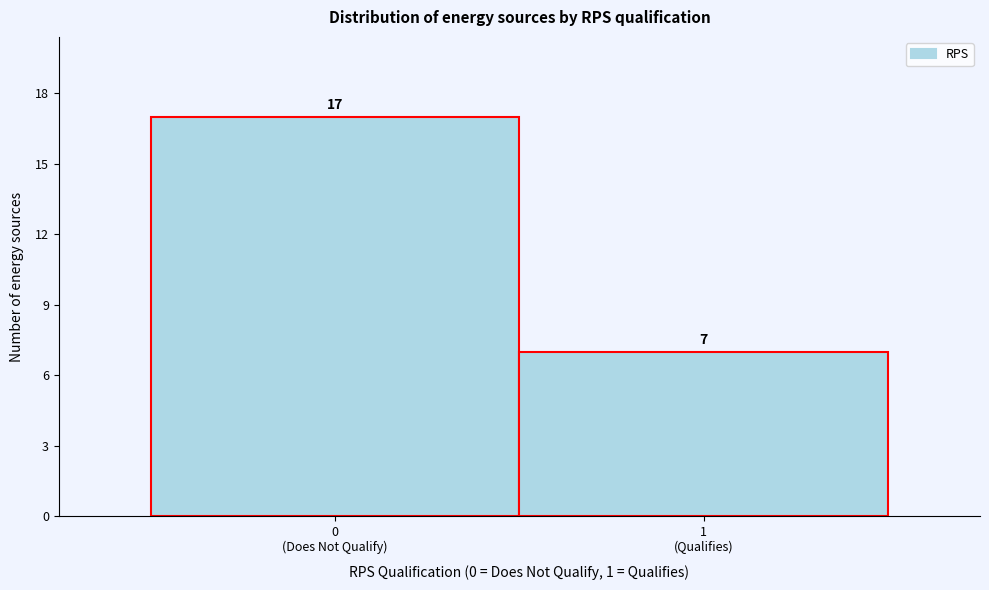

Reading left to right, list all the values displayed in this chart.

17	7